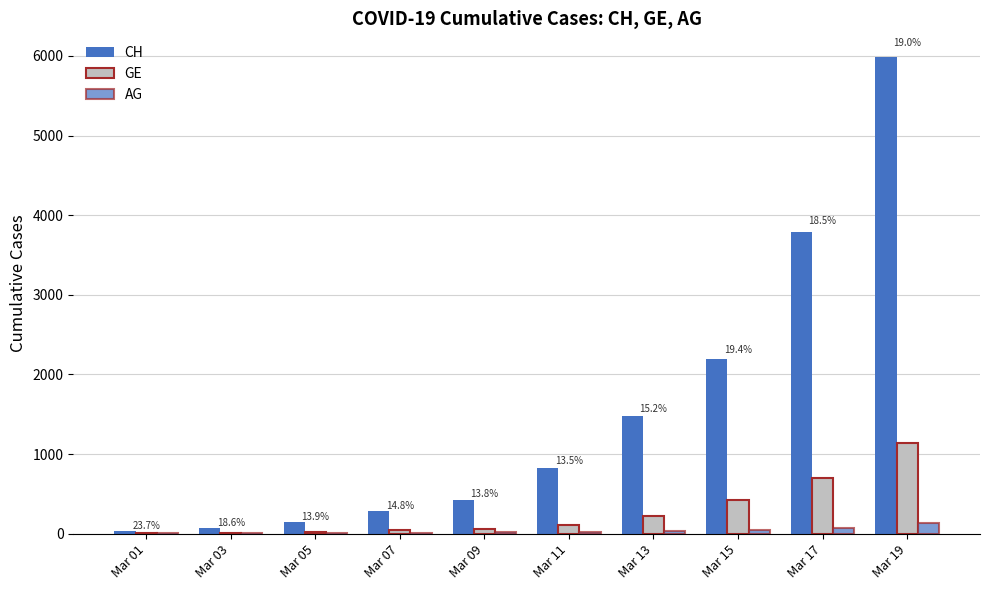

What is the difference between the second highest and second lowest values in the AG series?

62